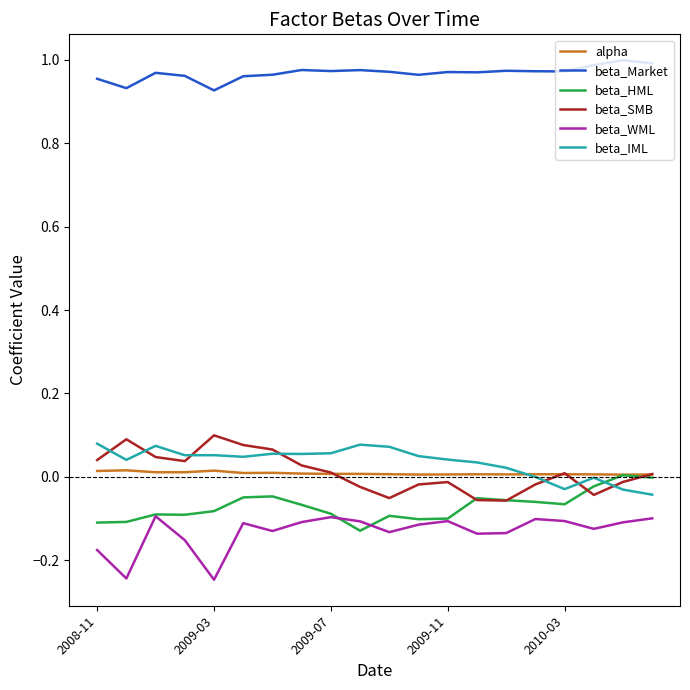

True or false: beta_WML and alpha cross at least once.

False